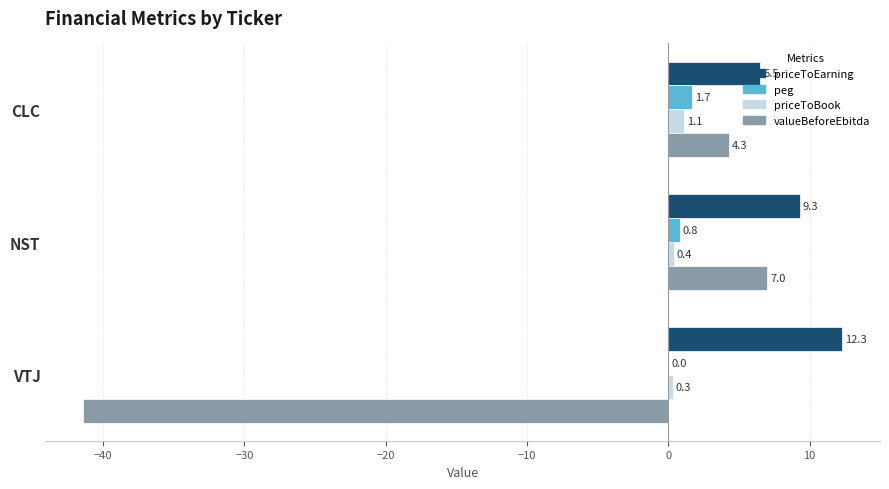

Between NST and VTJ, which series saw the biggest shift?

valueBeforeEbitda